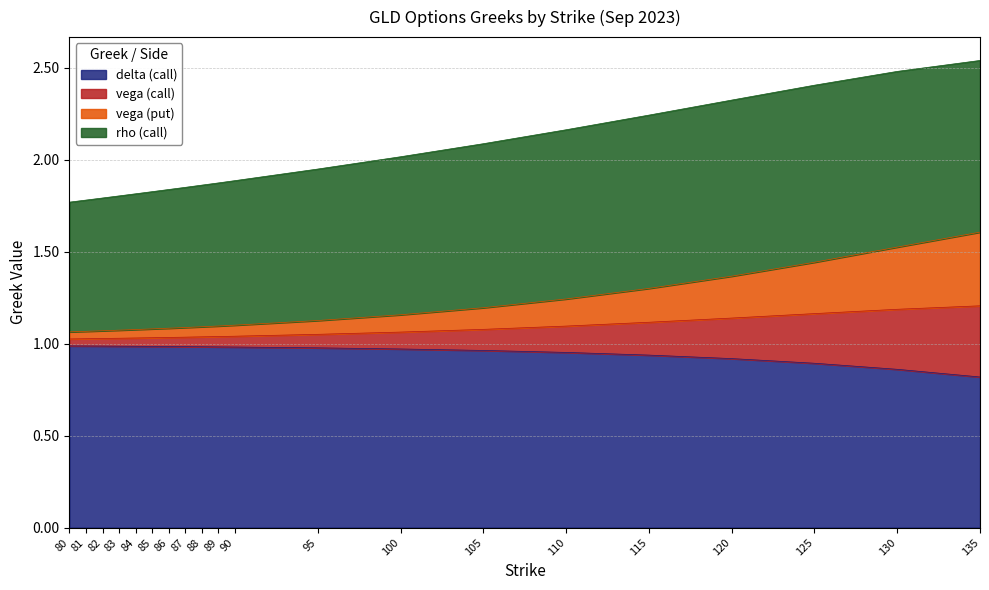

True or false: delta (call) has a value of 0.7 at 80.

False